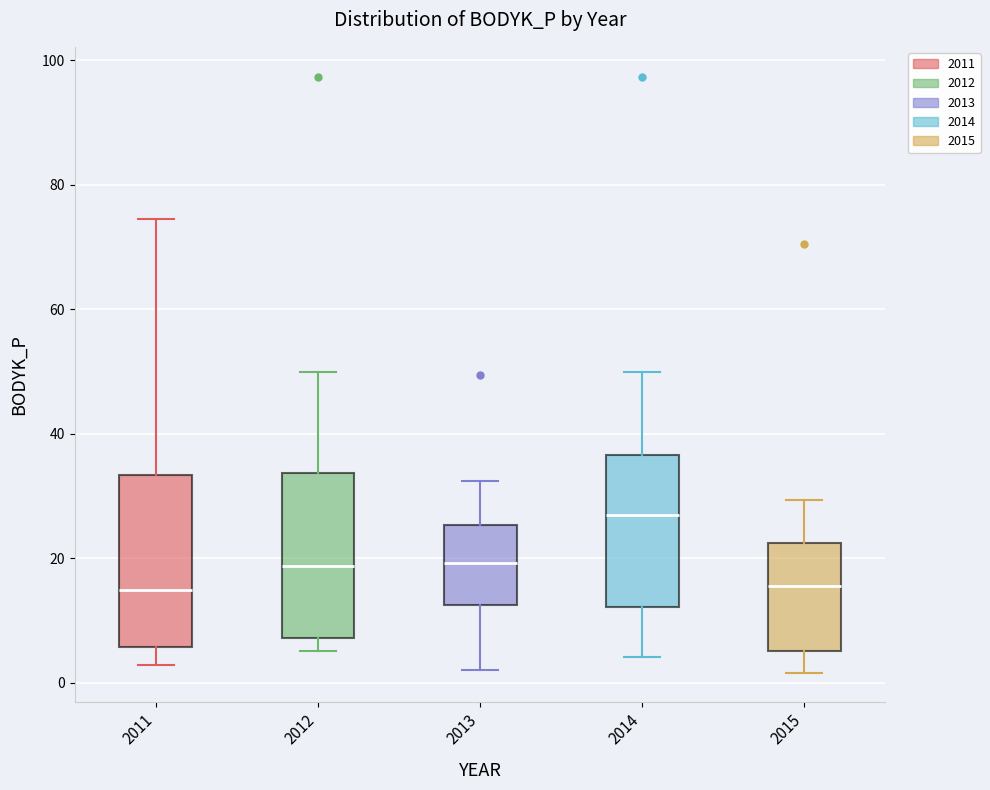

Where is the upper edge of the box at x = 2014 on the y-axis? The values are not printed on the chart, so give them approximately, as read against the axis.

36